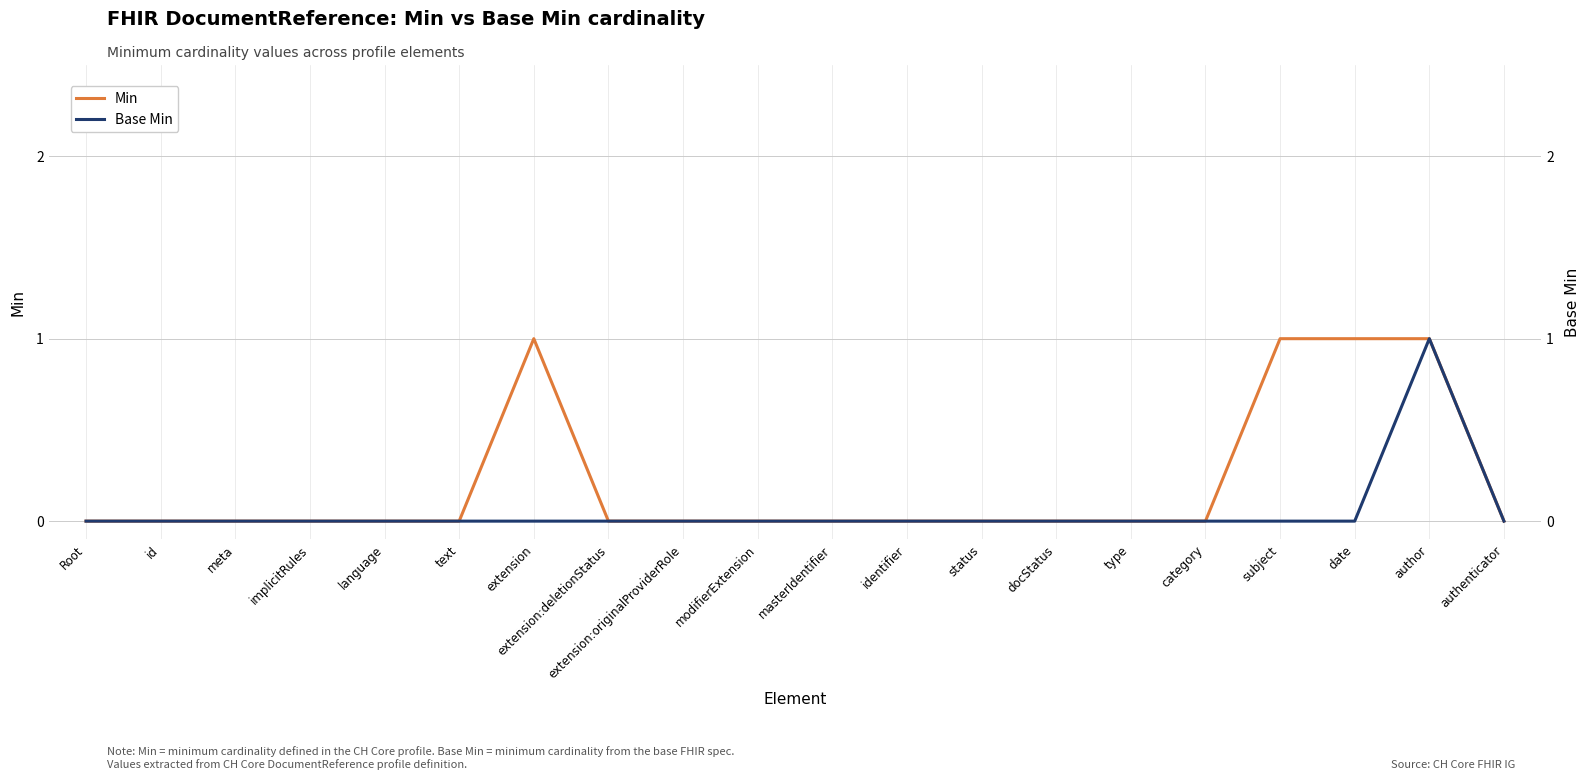

How many categories are shown in the chart?

20